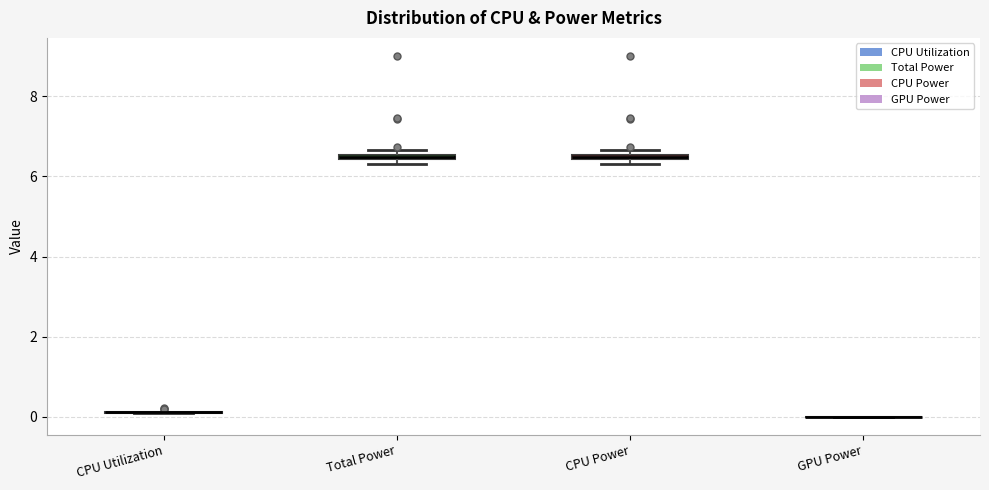

Where is the lower edge of the box for CPU Power on the y-axis? The values are not printed on the chart, so give them approximately, as read against the axis.

6.4